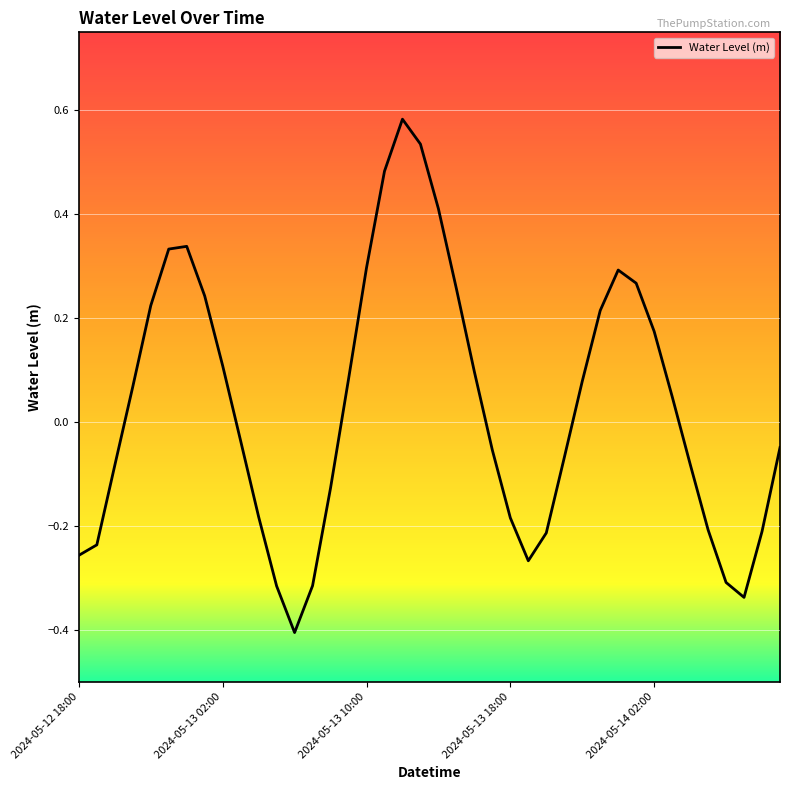

How many negative values are there?

20